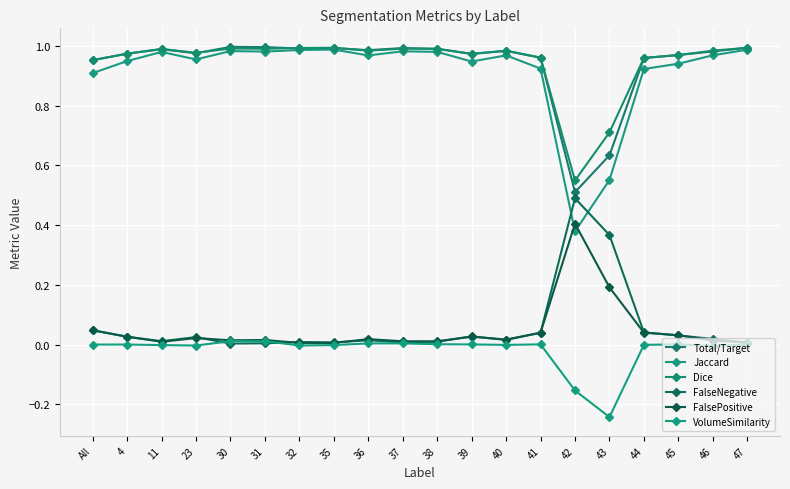

What position from the left is 45?

18